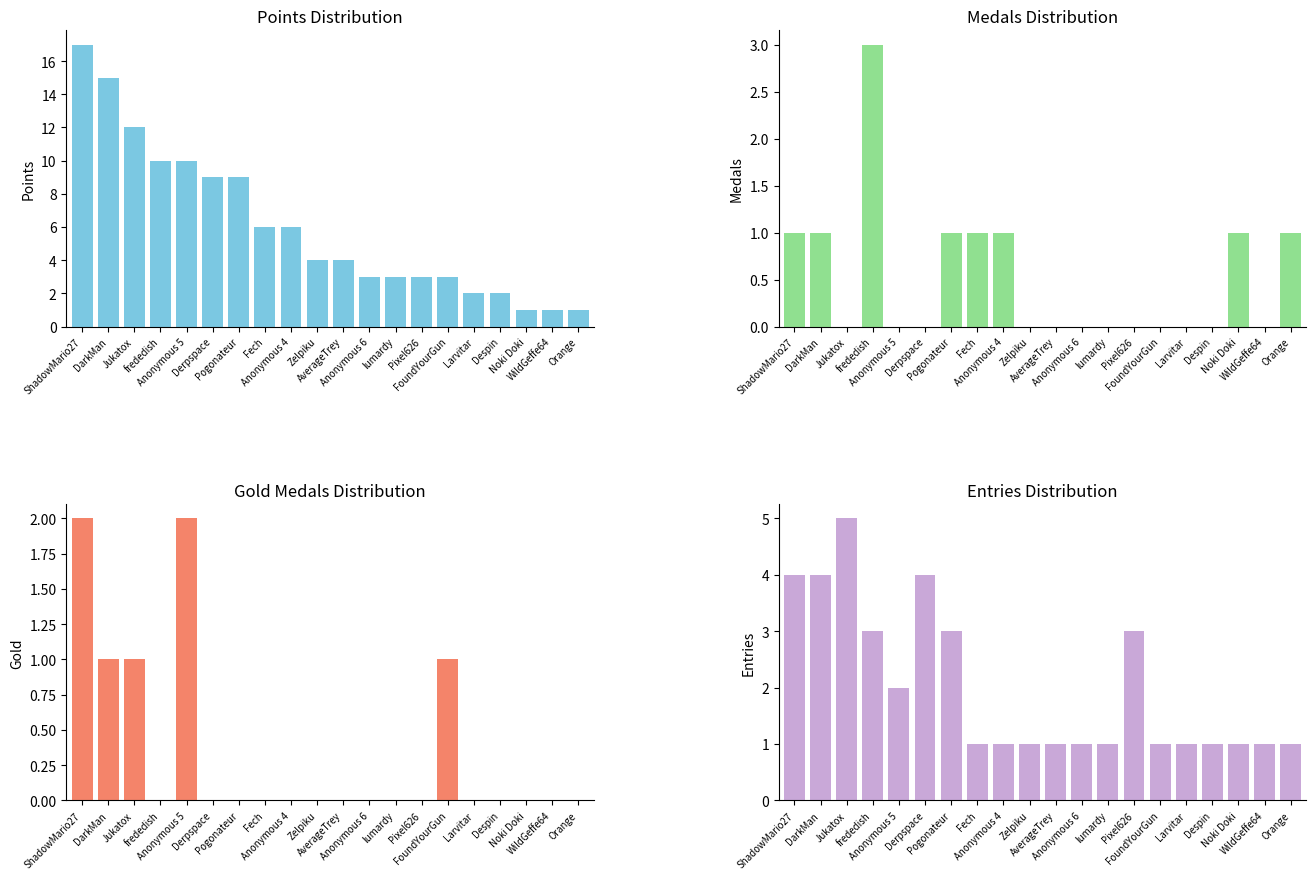

Is it true that Points equals 3 at Pogonateur?

False